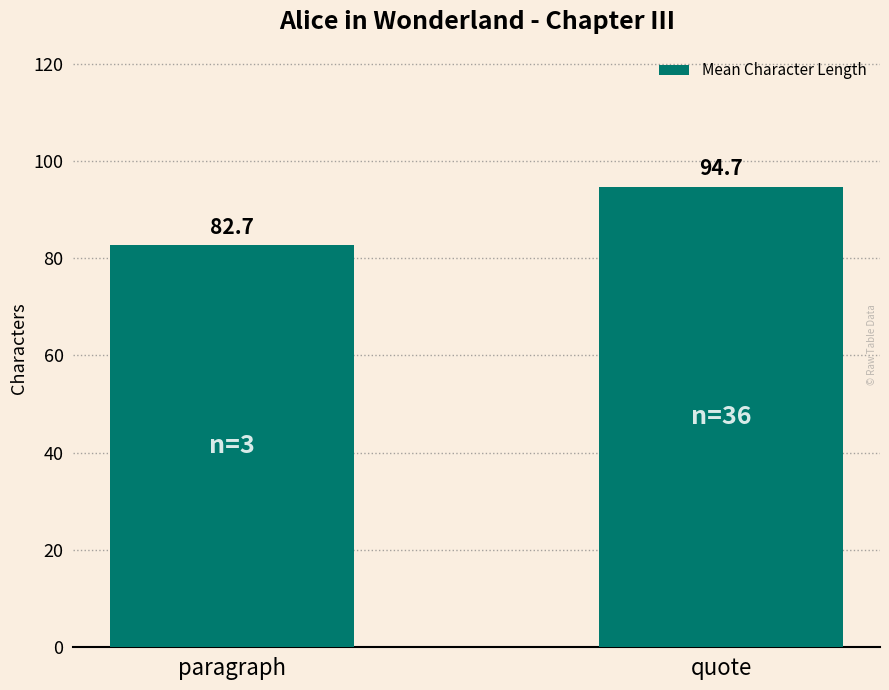

What value does the data have at quote?

94.7